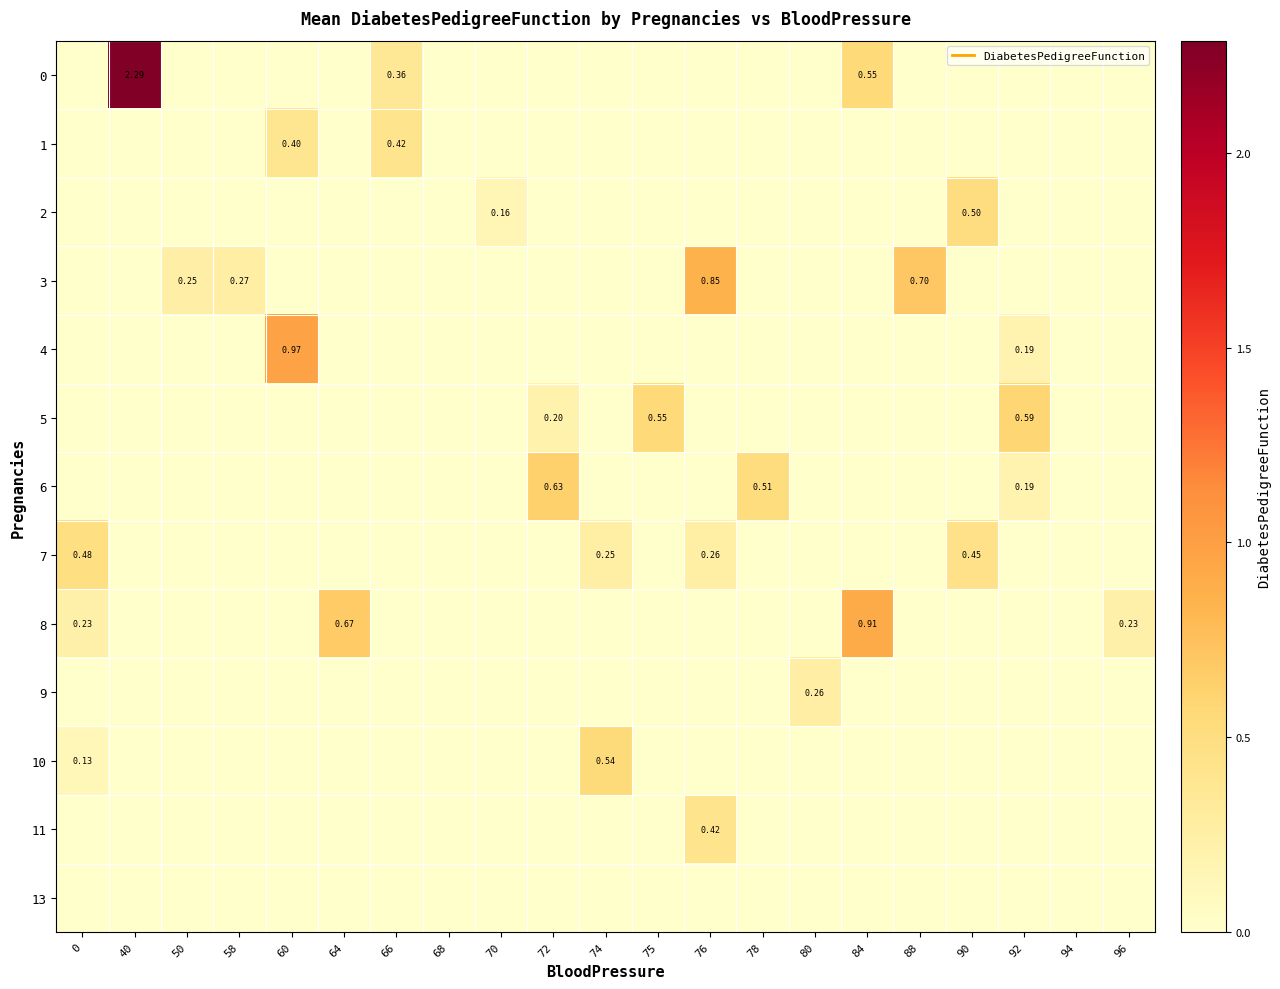

What is the sum of all 2 values?

0.7